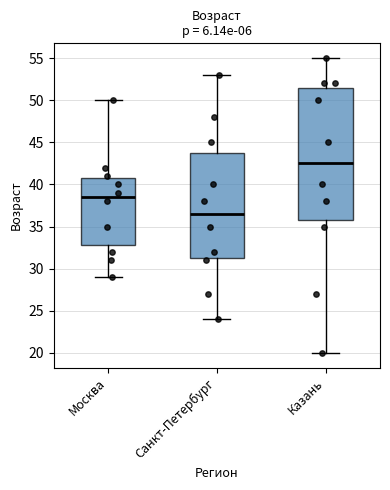

Which box has the highest median line?

Казань